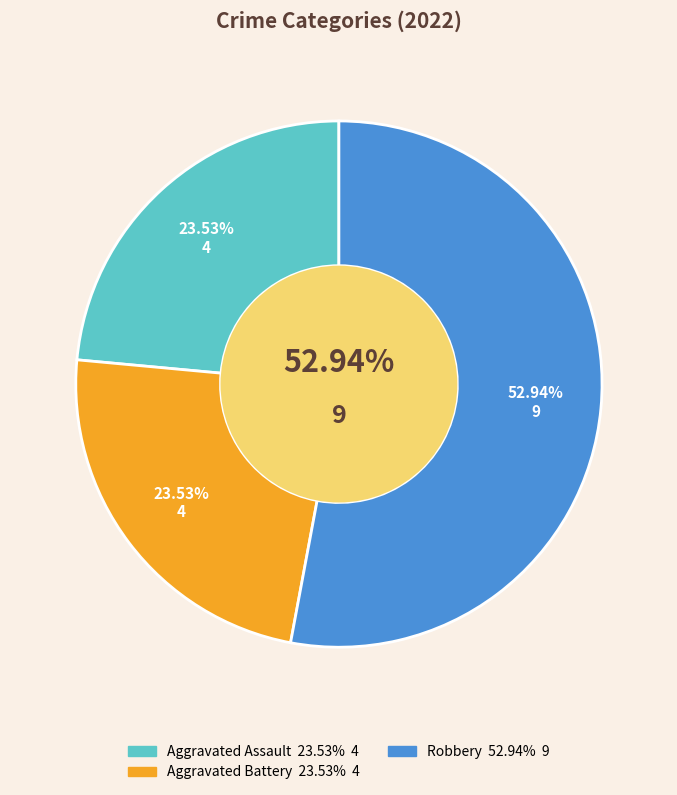

Which category has the biggest portion of the pie?

Robbery